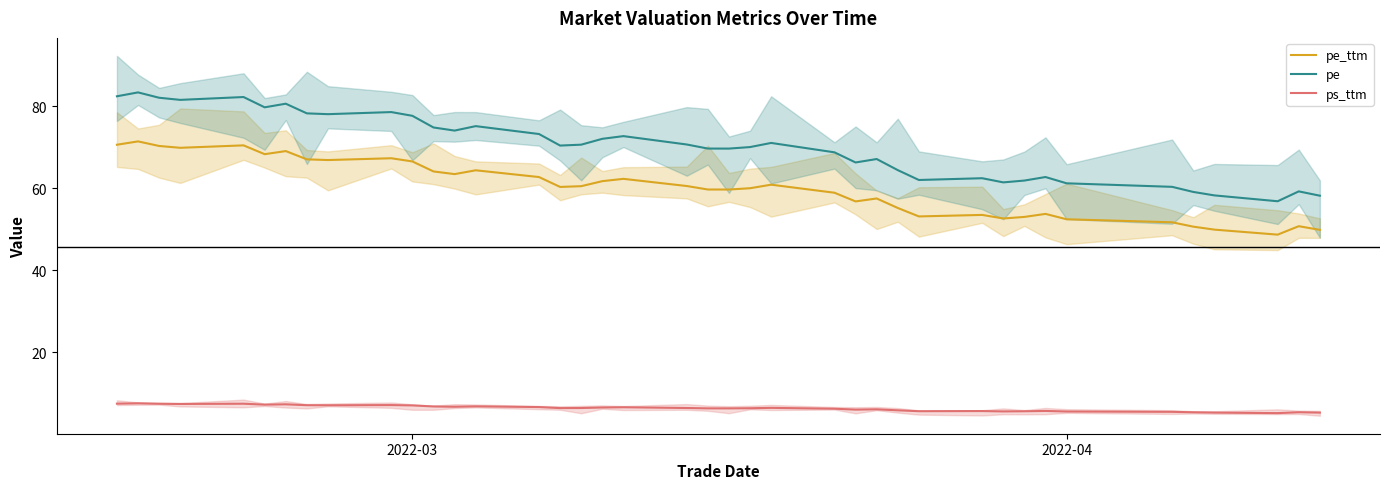

Reading left to right, what are all the values shown in this chart?

pe_ttm: 70.6	71.4	70.3	69.9	70.5	68.3	69.1	67.0	66.9	67.3	66.5	64.1	63.4	64.4	62.7	60.3	60.5	61.7	62.3	60.5	59.7	59.7	60.0	60.9	58.9	56.8	57.5	55.2	53.1	53.5	52.6	53.0	53.7	52.4	51.7	50.6	49.9	48.7	50.7	49.8
pe: 82.4	83.4	82.1	81.6	82.2	79.7	80.6	78.3	78.1	78.6	77.7	74.8	74.1	75.2	73.2	70.4	70.6	72.1	72.7	70.7	69.7	69.7	70.0	71.0	68.8	66.3	67.1	64.4	62.0	62.4	61.4	61.9	62.7	61.2	60.3	59.1	58.3	56.8	59.2	58.2
ps_ttm: 7.4	7.5	7.4	7.4	7.4	7.2	7.3	7.1	7.0	7.1	7.0	6.8	6.7	6.8	6.6	6.4	6.4	6.5	6.6	6.4	6.3	6.3	6.3	6.4	6.2	6.0	6.1	5.8	5.6	5.6	5.5	5.6	5.7	5.5	5.4	5.3	5.3	5.1	5.3	5.3